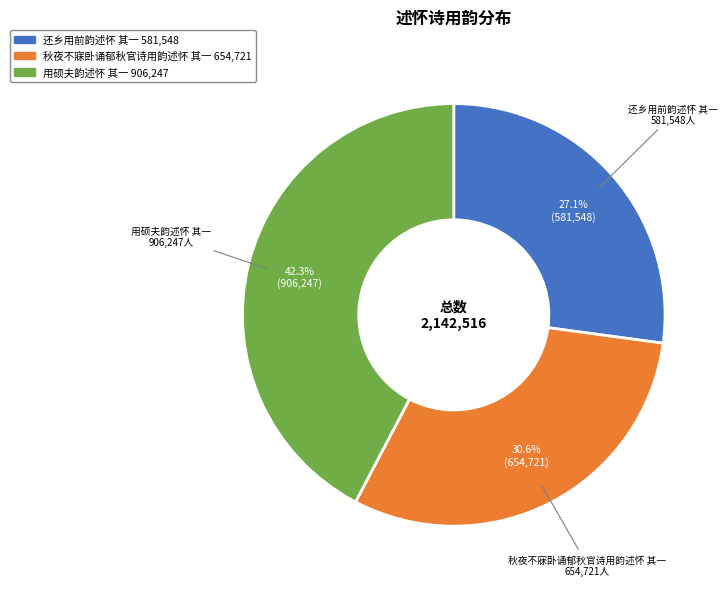

The 还乡用前韵述怀 其一 slice represents 27% of the pie. True or false?

True